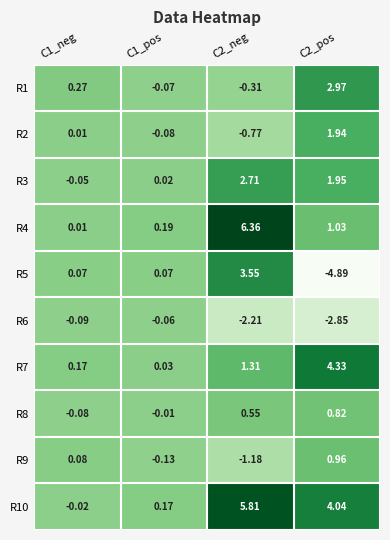

Which series has the largest range (max minus min)?

R5